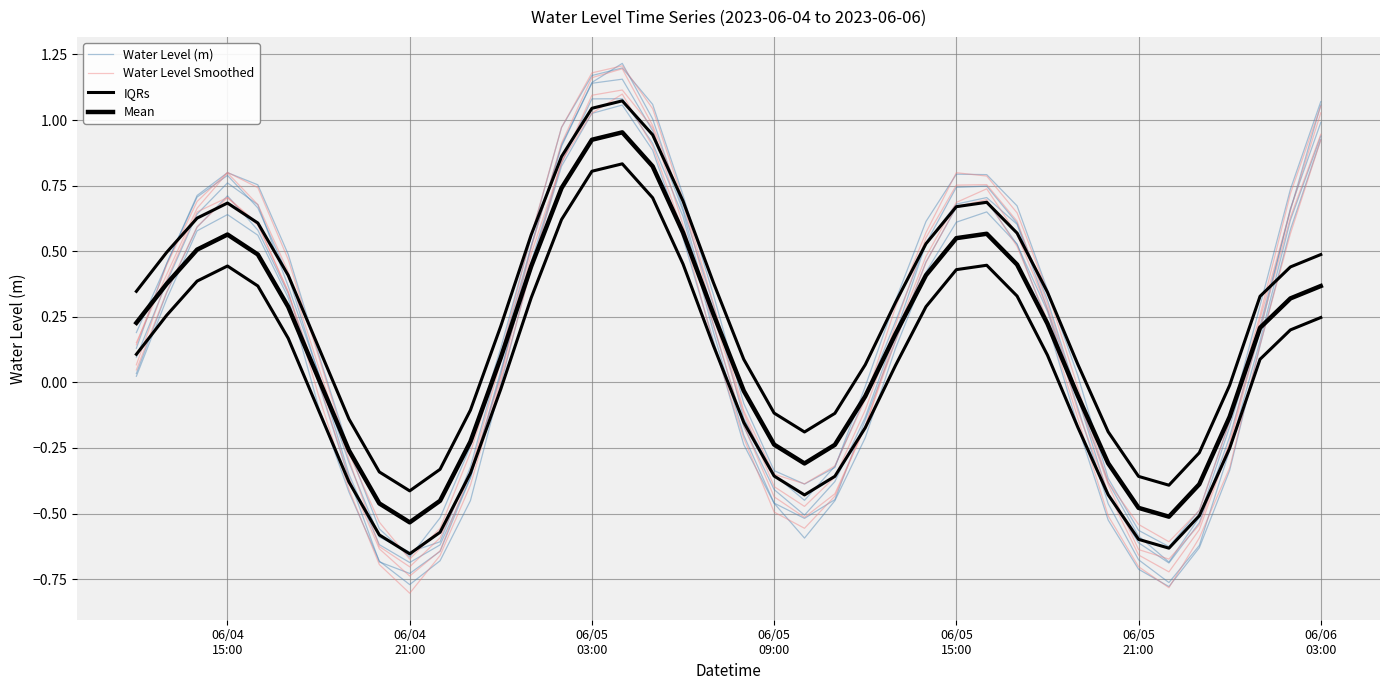

In IQRs, how many points are higher than both neighbors (excluding endpoints)?

3